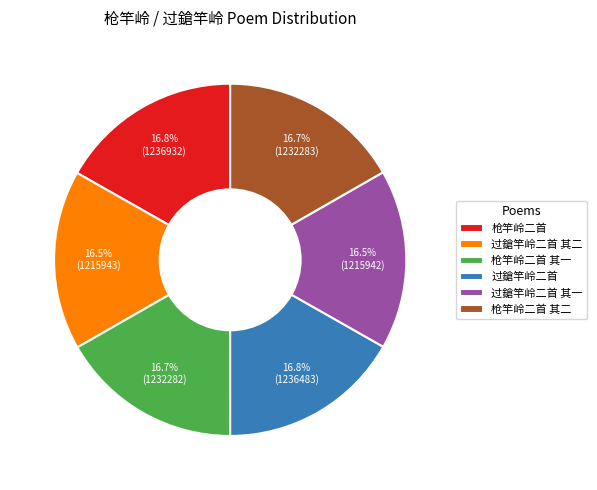

To the nearest percent, what is the combined percentage of 过鎗竿岭二首 其二 and 枪竿岭二首 其一?

33%